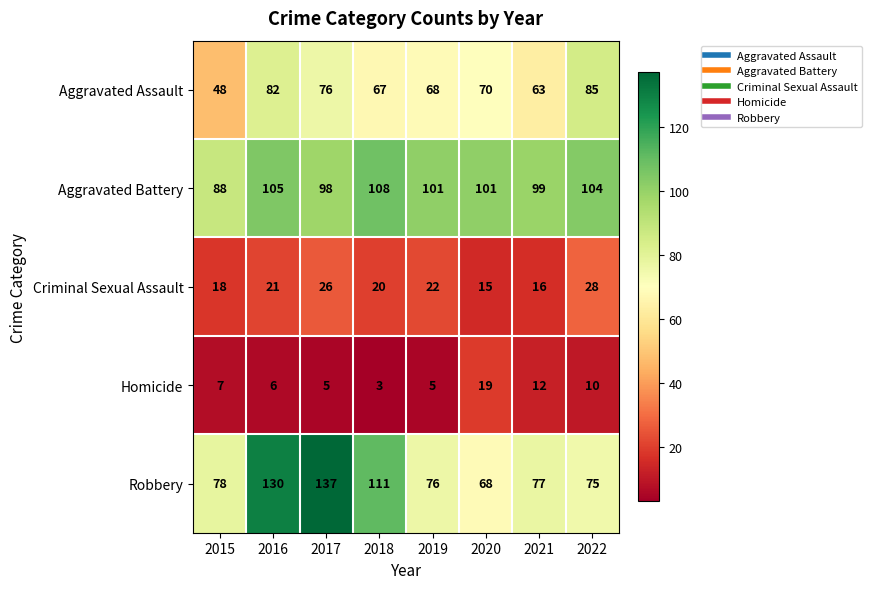

At which category is the sum across all series the highest?

2016